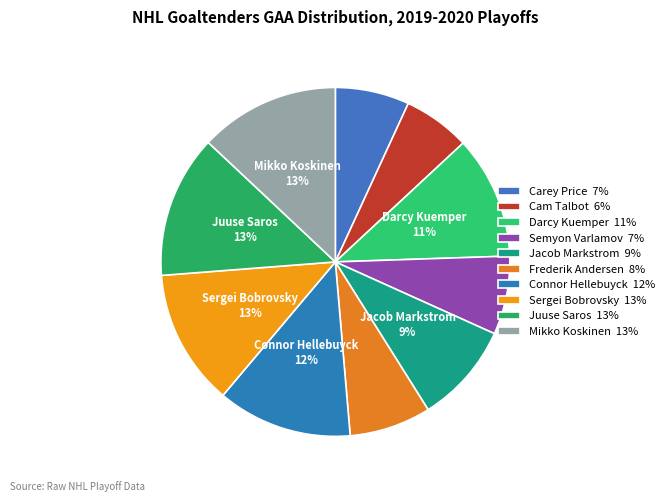

Is there any slice that represents more than half of the pie?

No